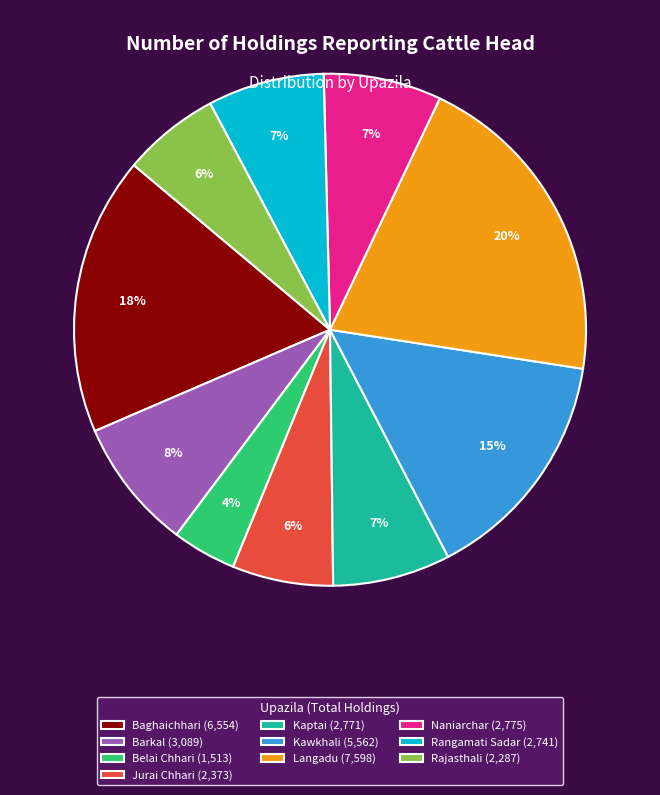

To the nearest percent, what is the difference between the largest and smallest slice percentages?

16%